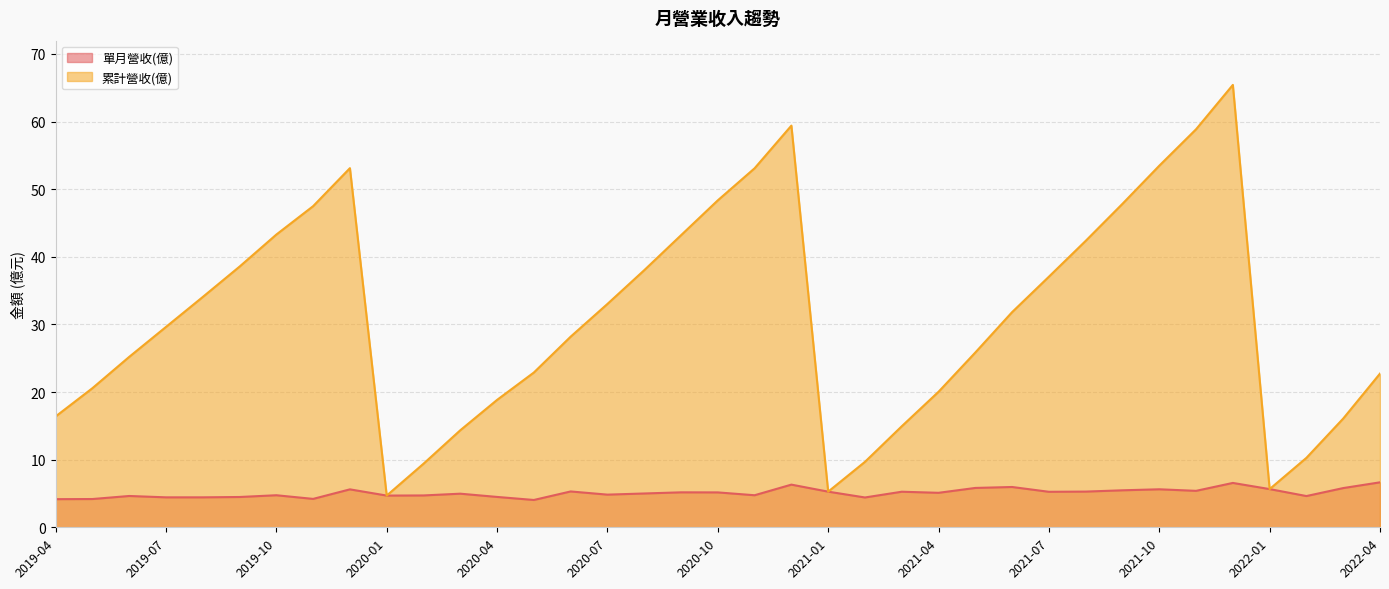

Does the chart display data point markers on the line(s)?

No